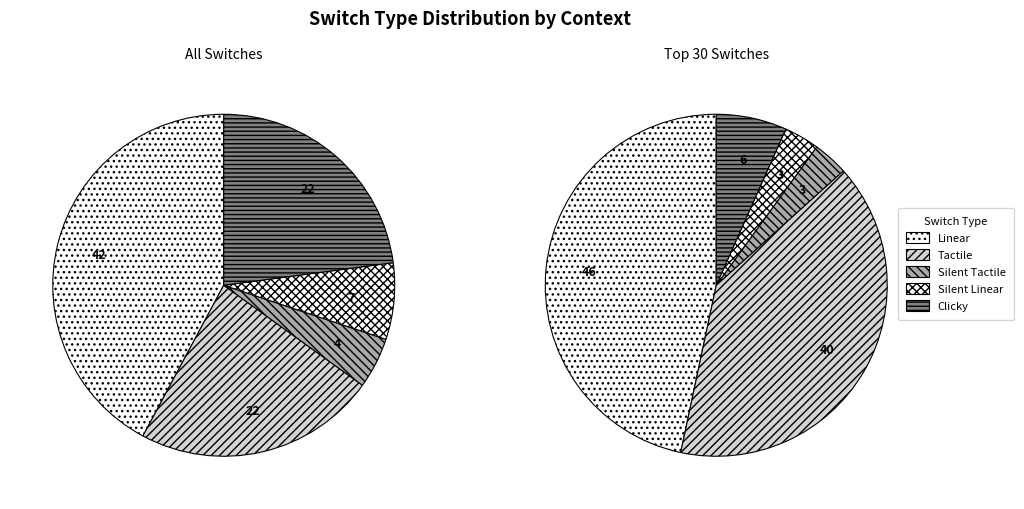

What is the largest slice in the pie chart?

Linear